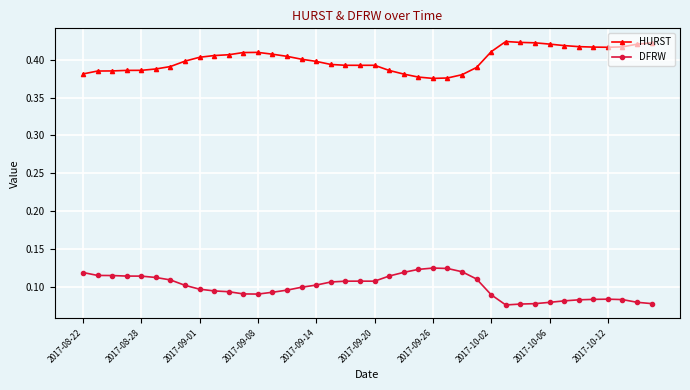

True or false: DFRW and HURST intersect in this chart.

False